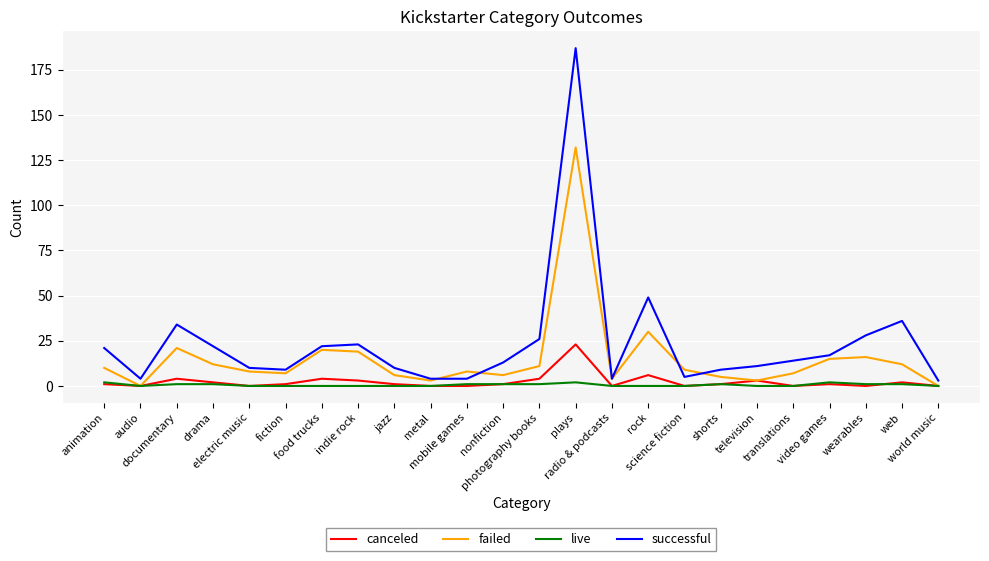

The value of successful at jazz is 10. True or false?

True